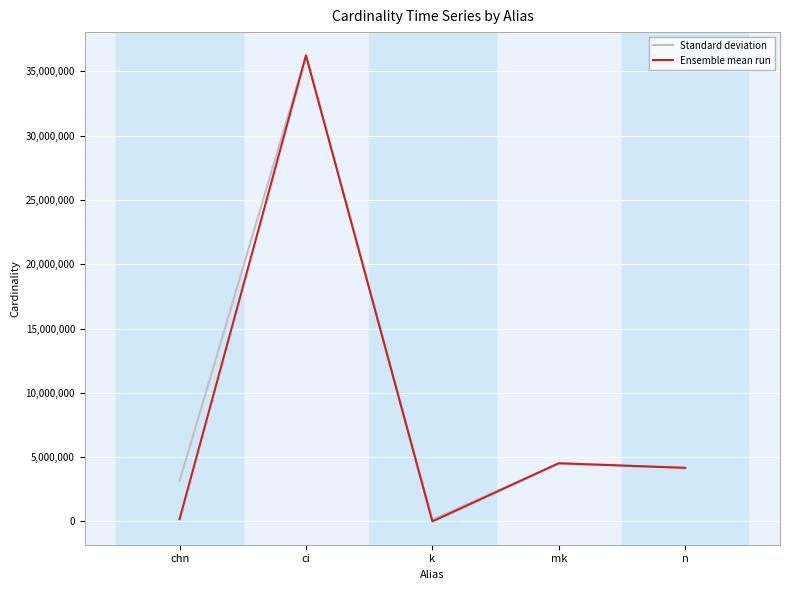

What position from the left is n?

5